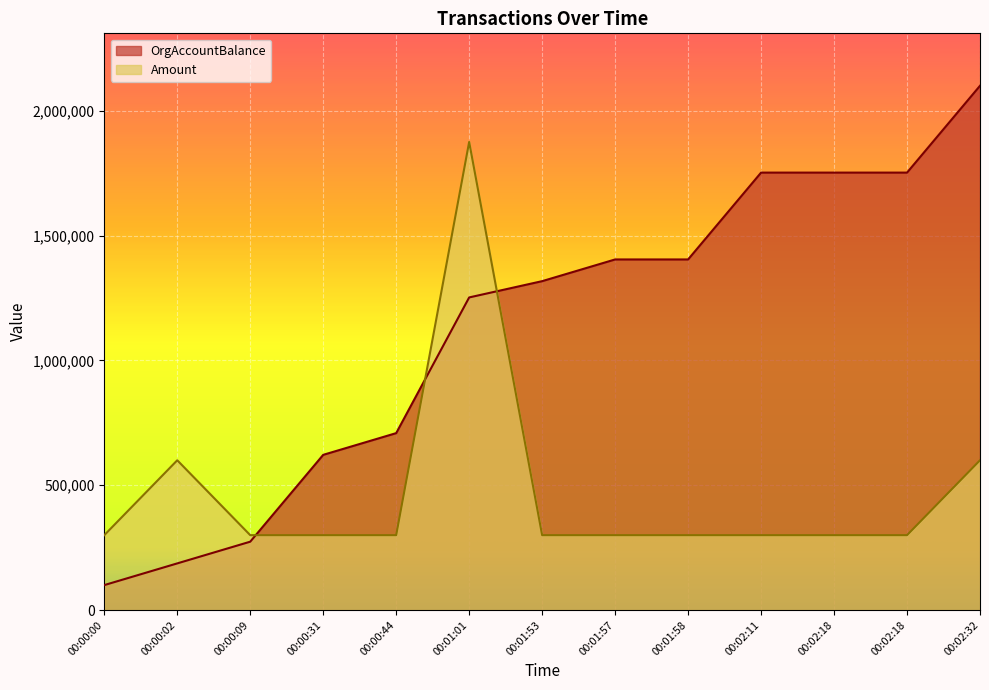

Which series has the largest range (max minus min)?

OrgAccountBalance